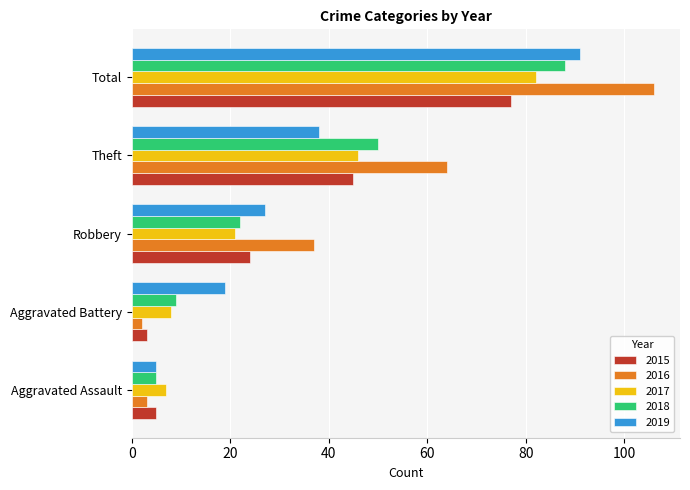

What is the sum of the 2016 values at Robbery and Theft?

101